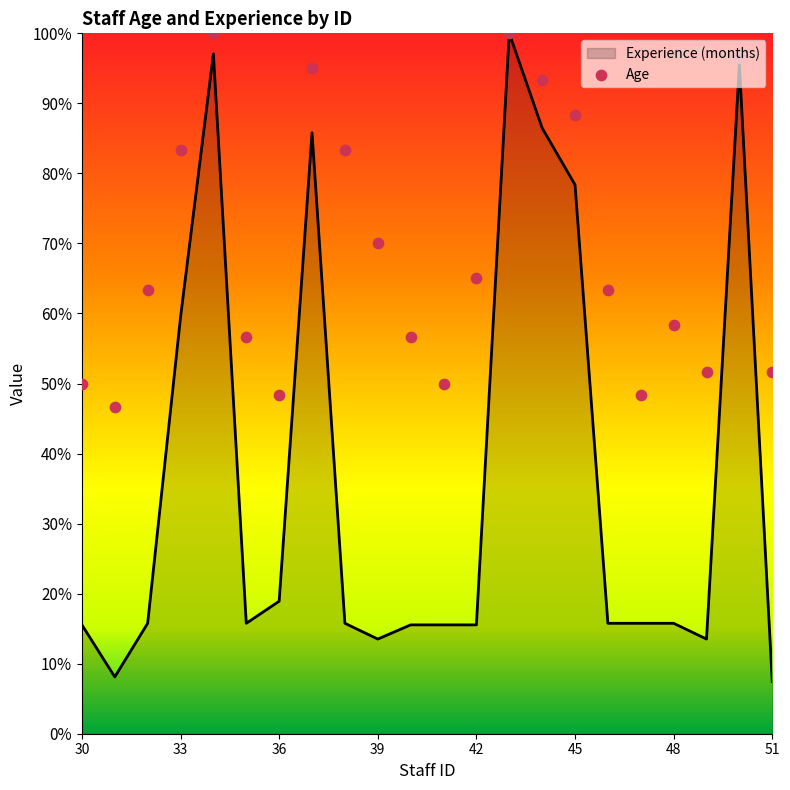

What is the lowest value of the Experience (months) series?

7.4